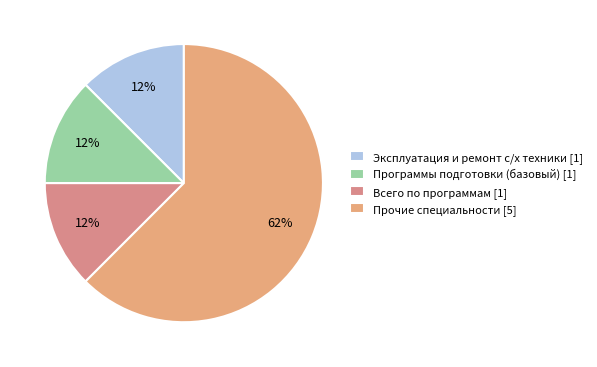

Which slice represents more than half of the pie?

Прочие специальности [5]